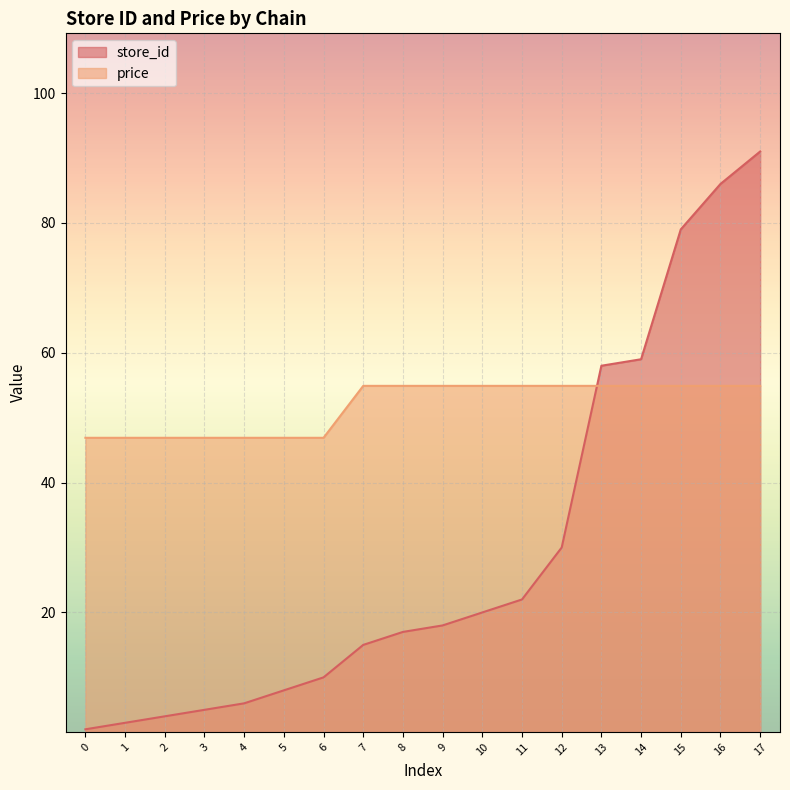

Does the chart display data point markers on the line(s)?

No